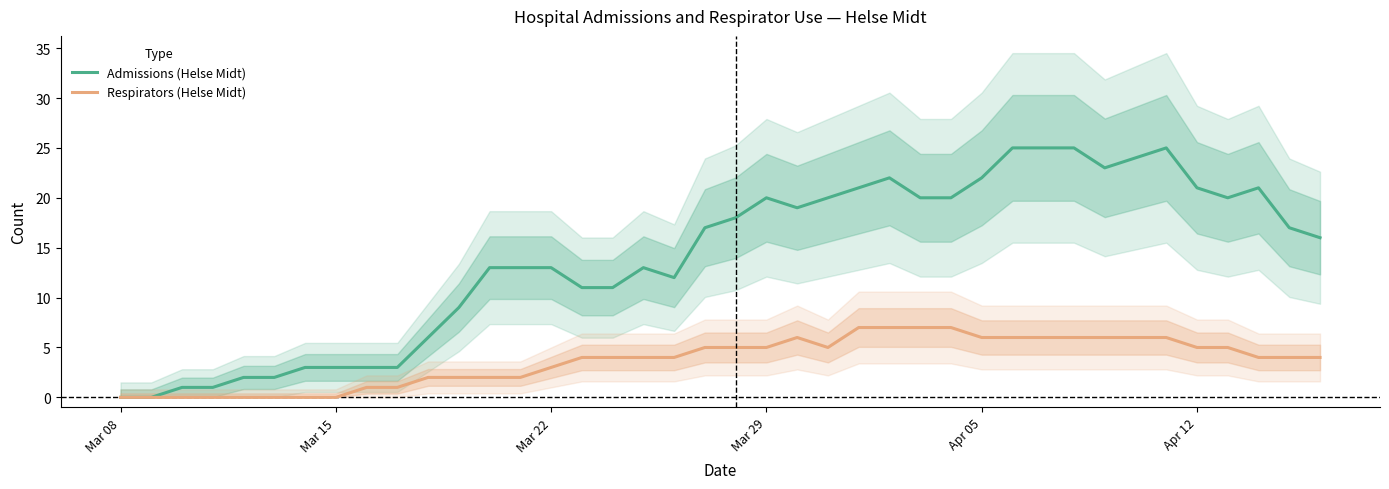

Which series has the widest spread of values?

Admissions (Helse Midt)